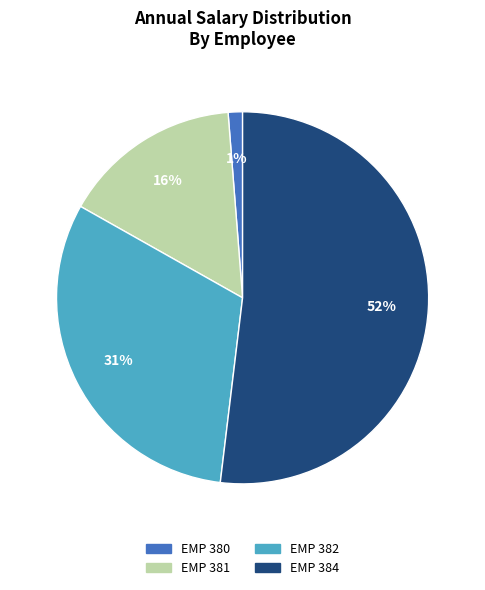

Which category has the biggest portion of the pie?

EMP 384